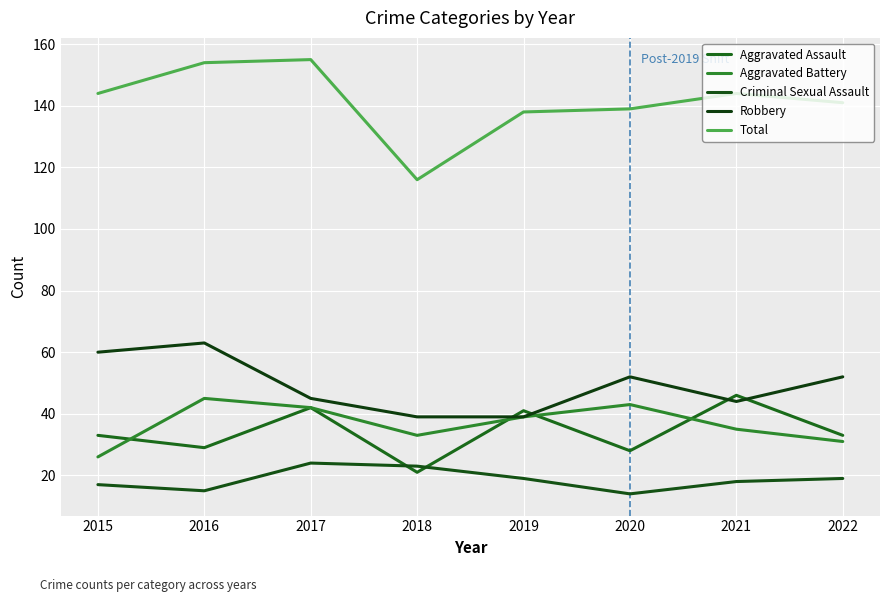

What is the average value of the Aggravated Assault series?

34